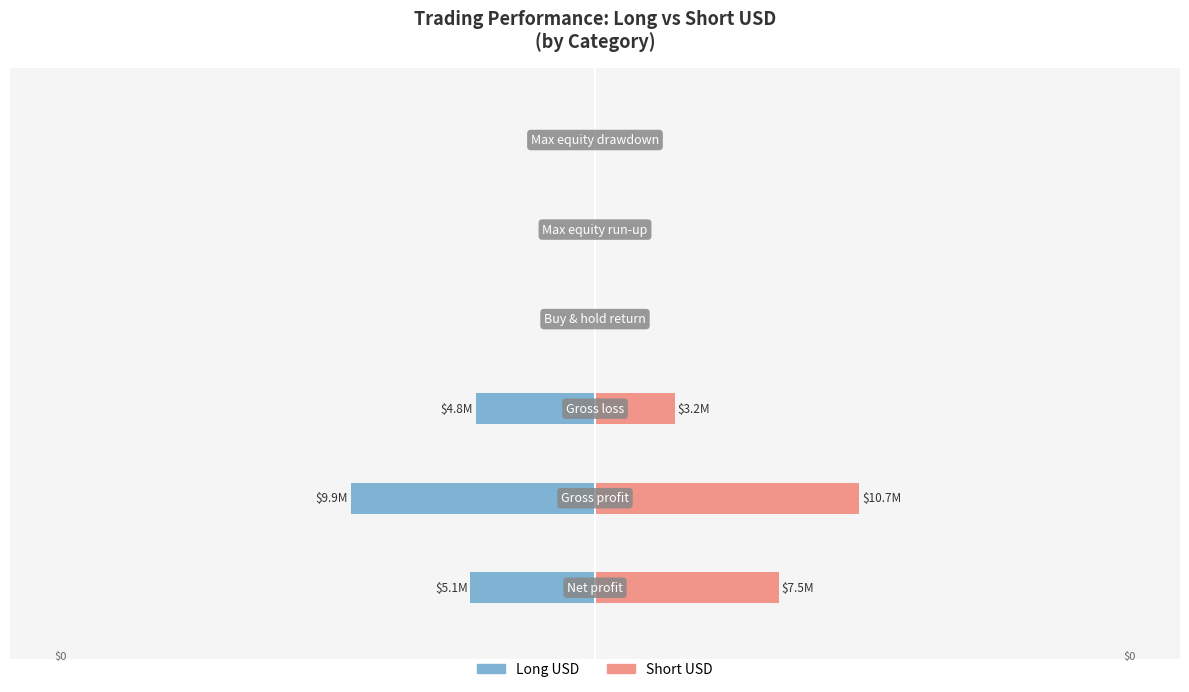

What are all the series names shown in the legend?

Long USD, Short USD